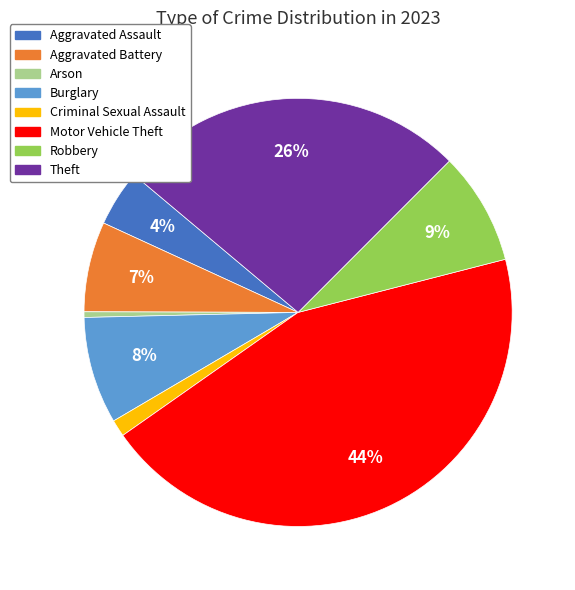

To the nearest percent, what is the average slice percentage?

12%